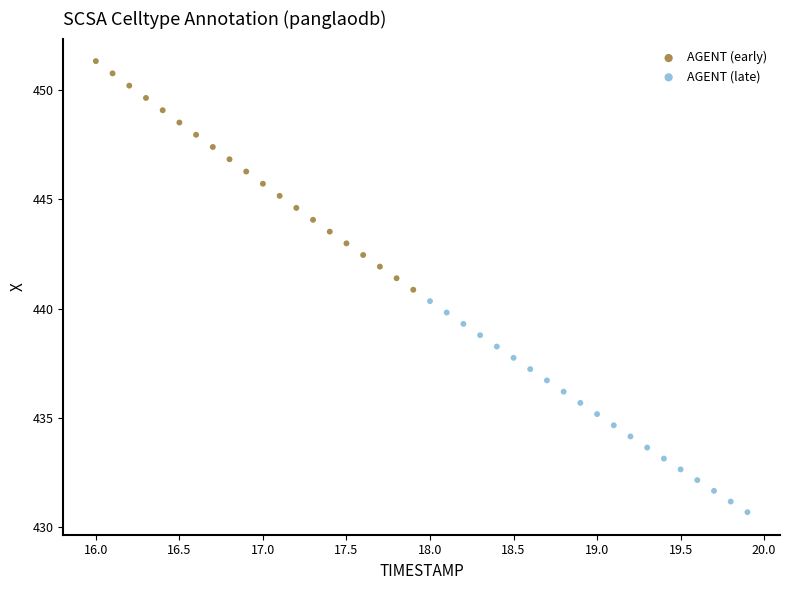

Which series reaches the maximum Y coordinate?

AGENT (early)